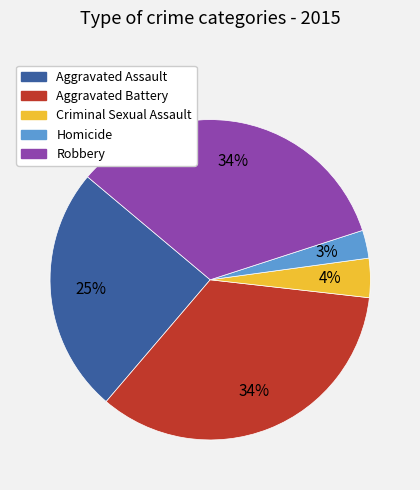

To the nearest percent, what portion does Criminal Sexual Assault represent?

4%